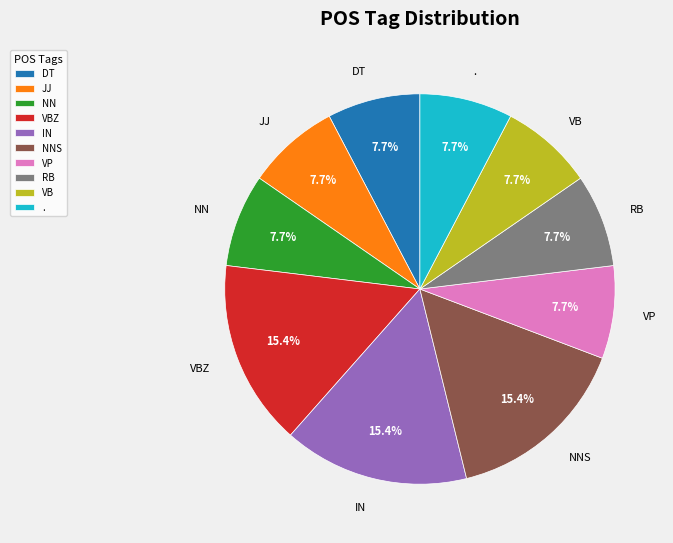

Combined, what portion of the pie is . and NN?

15.4%